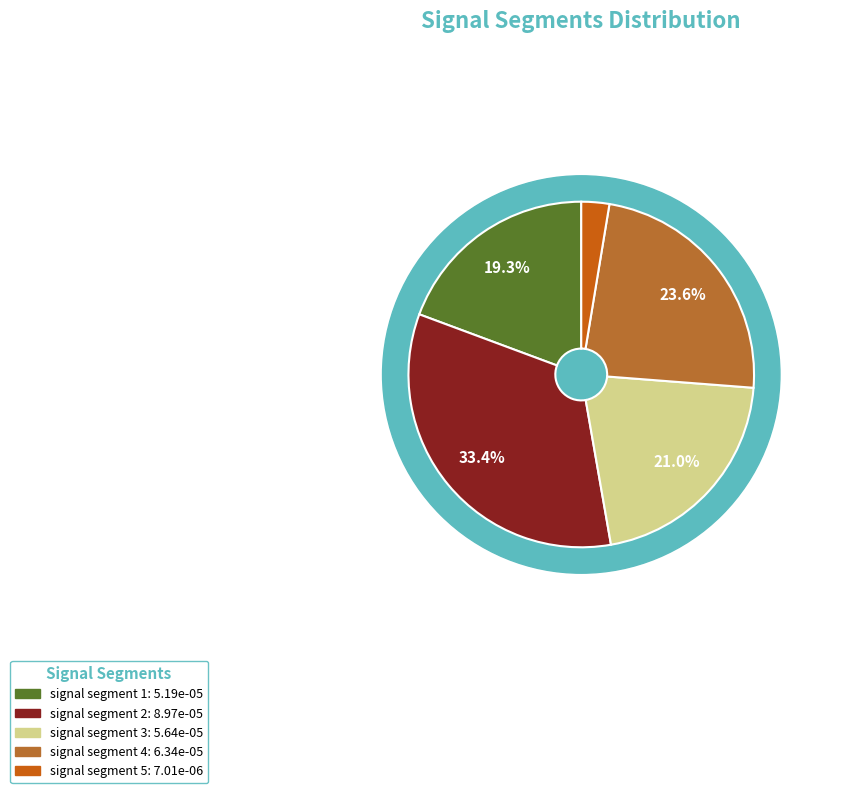

Between signal segment 2 and signal segment 5, which is larger?

signal segment 2